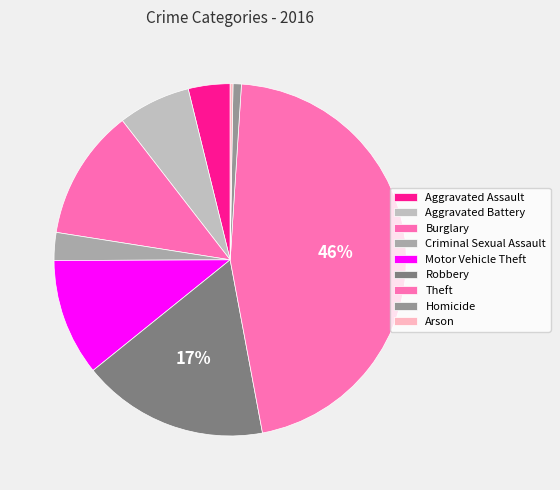

How many segments does this pie chart have?

9